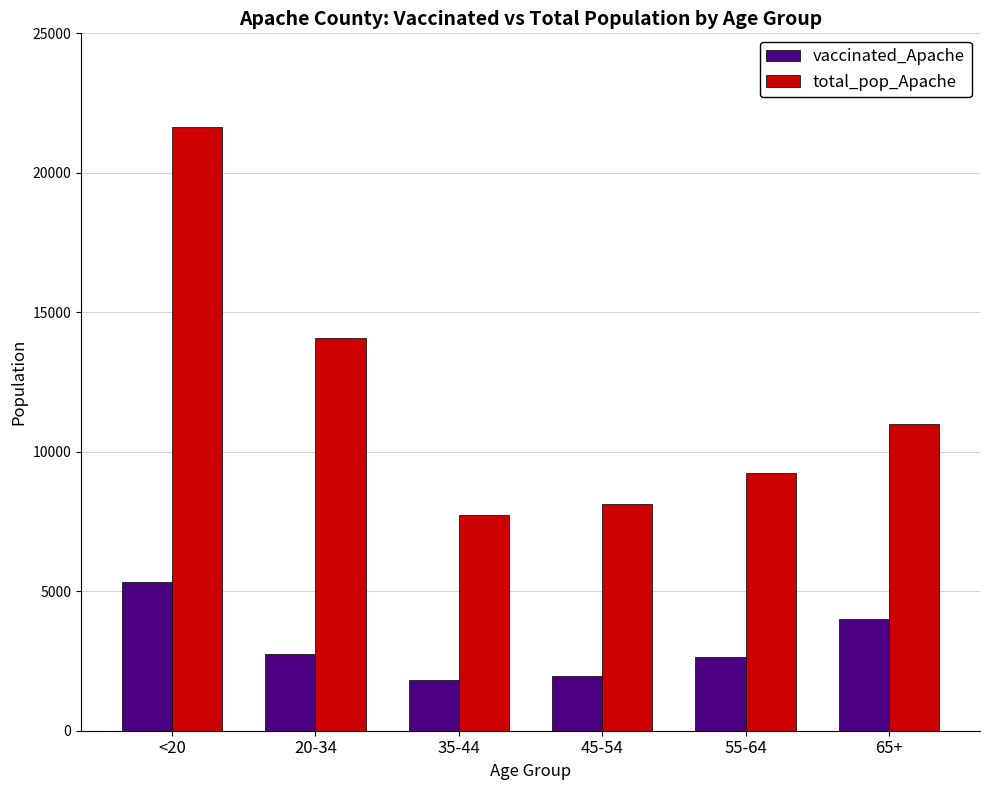

What is the total value across all series at 55-64?

11902